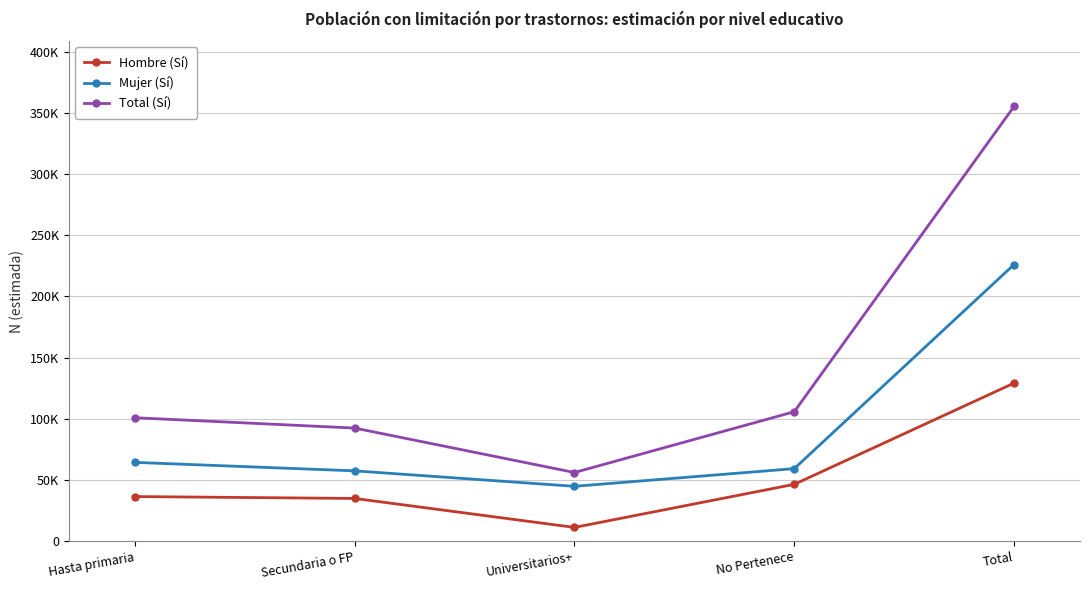

At how many categories does at least one series exceed 332004?

1